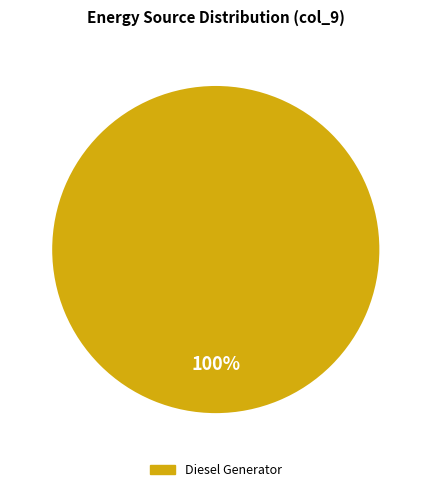

Is there any slice that represents more than half of the pie?

Yes